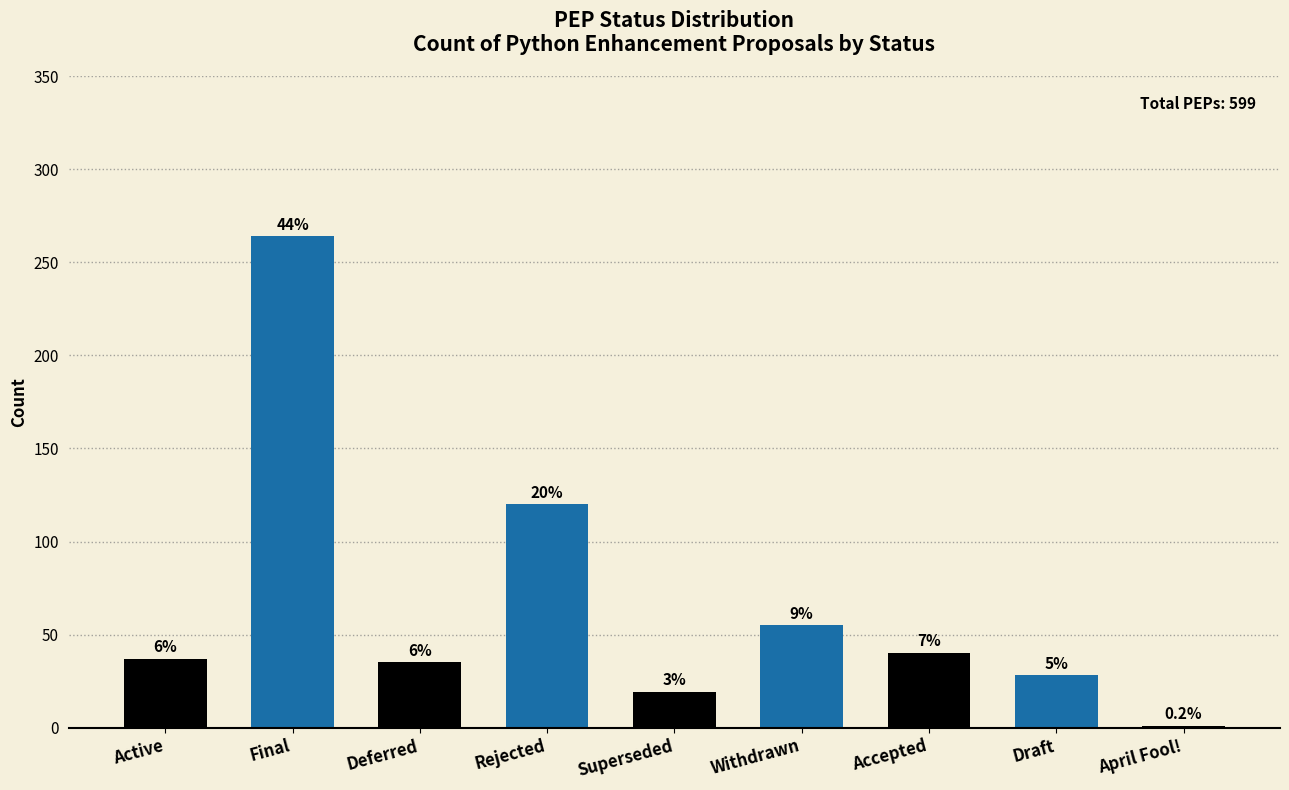

List the labels in order of value, largest first.

Final, Rejected, Withdrawn, Accepted, Active, Deferred, Draft, Superseded, April Fool!